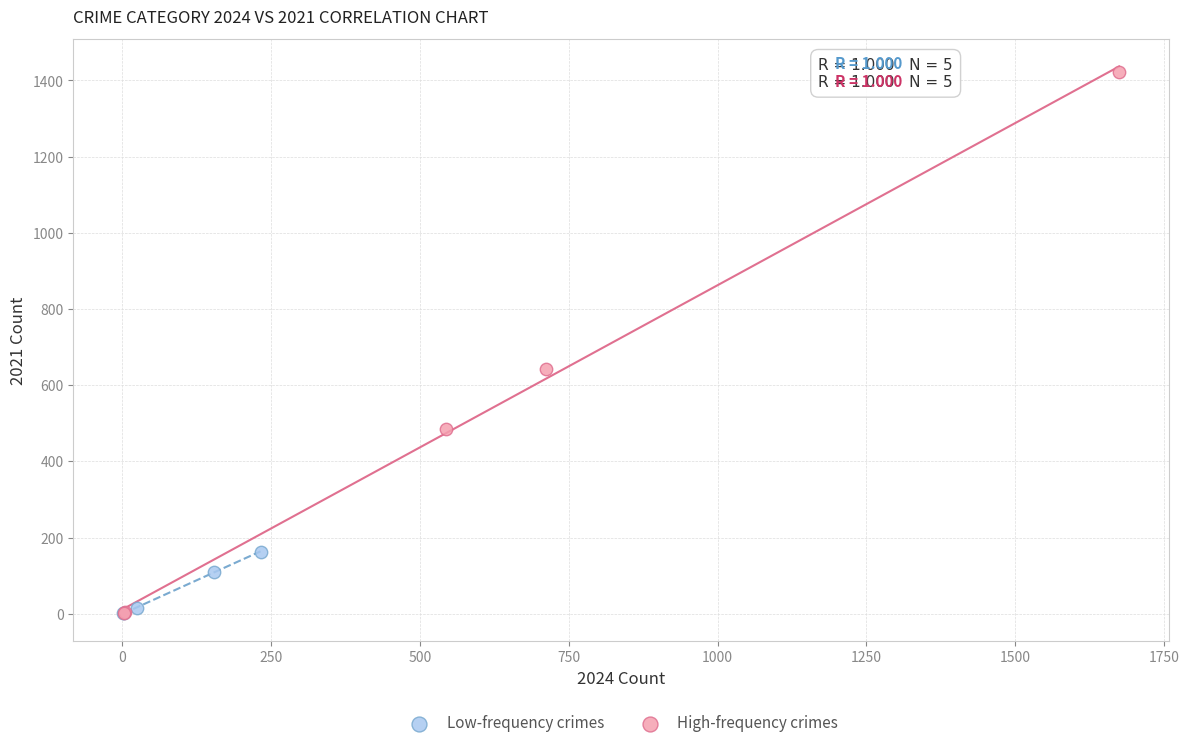

Which series has the largest Y range (max minus min)?

High-frequency crimes